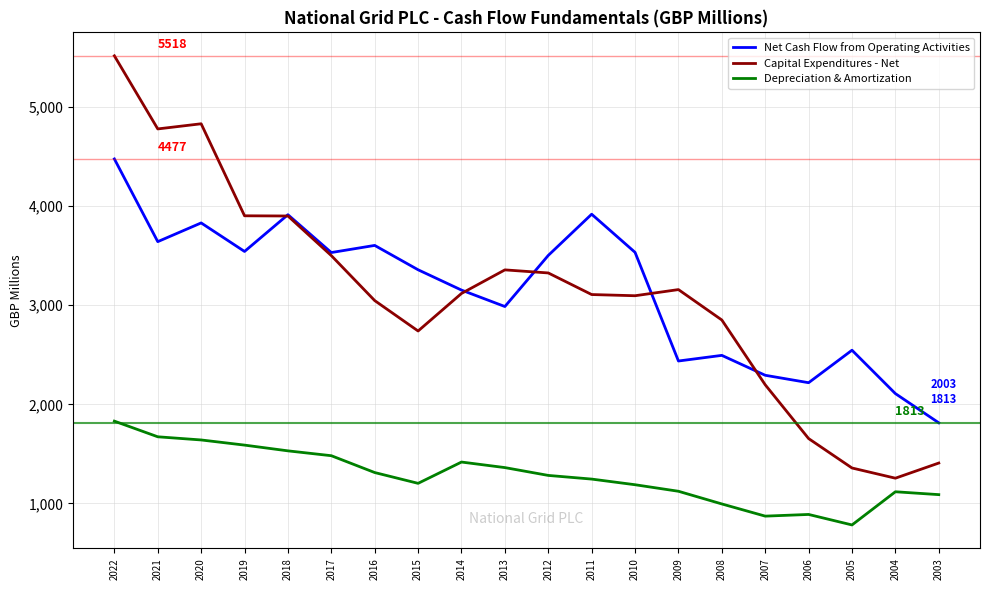

What is the spread (max minus min) of values at 2012?

2221